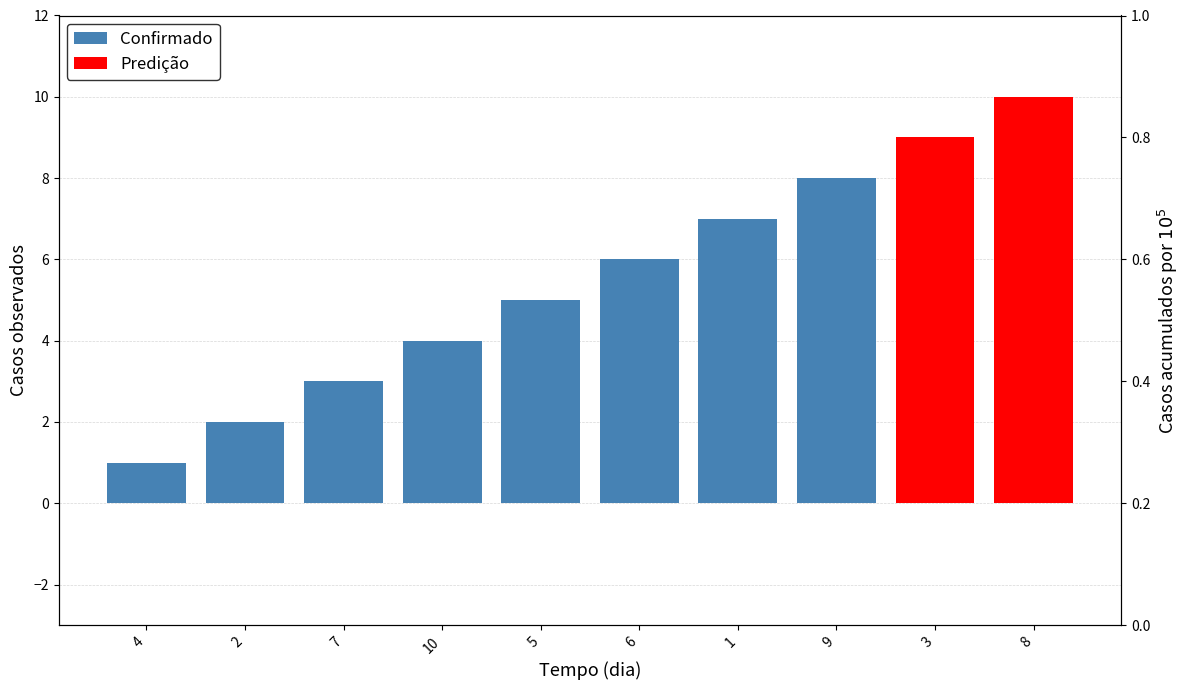

What is the difference between the values at 10 and 1?

3